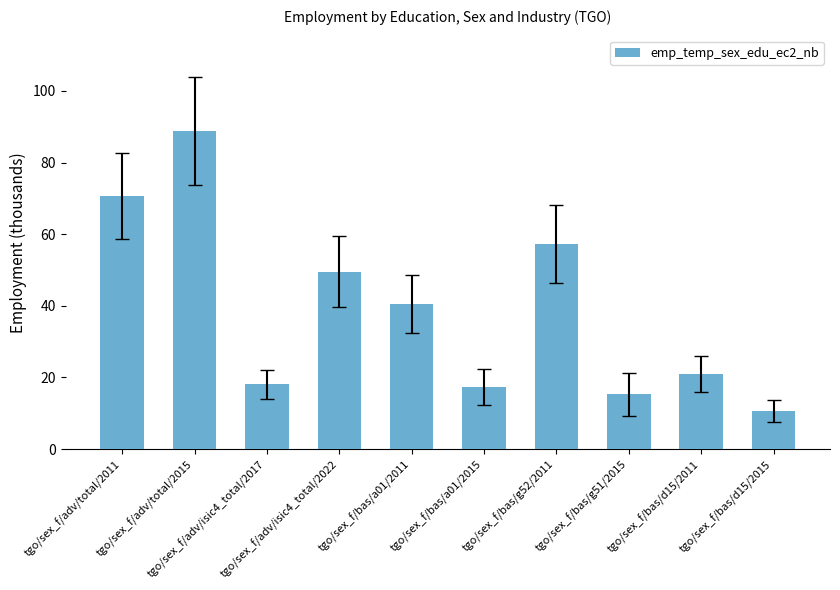

How many bars are there in total?

10